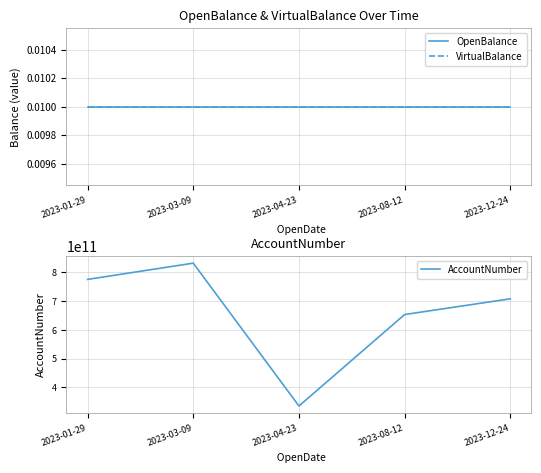

Is it true that OpenBalance equals 0.0 at 2023-12-24?

True